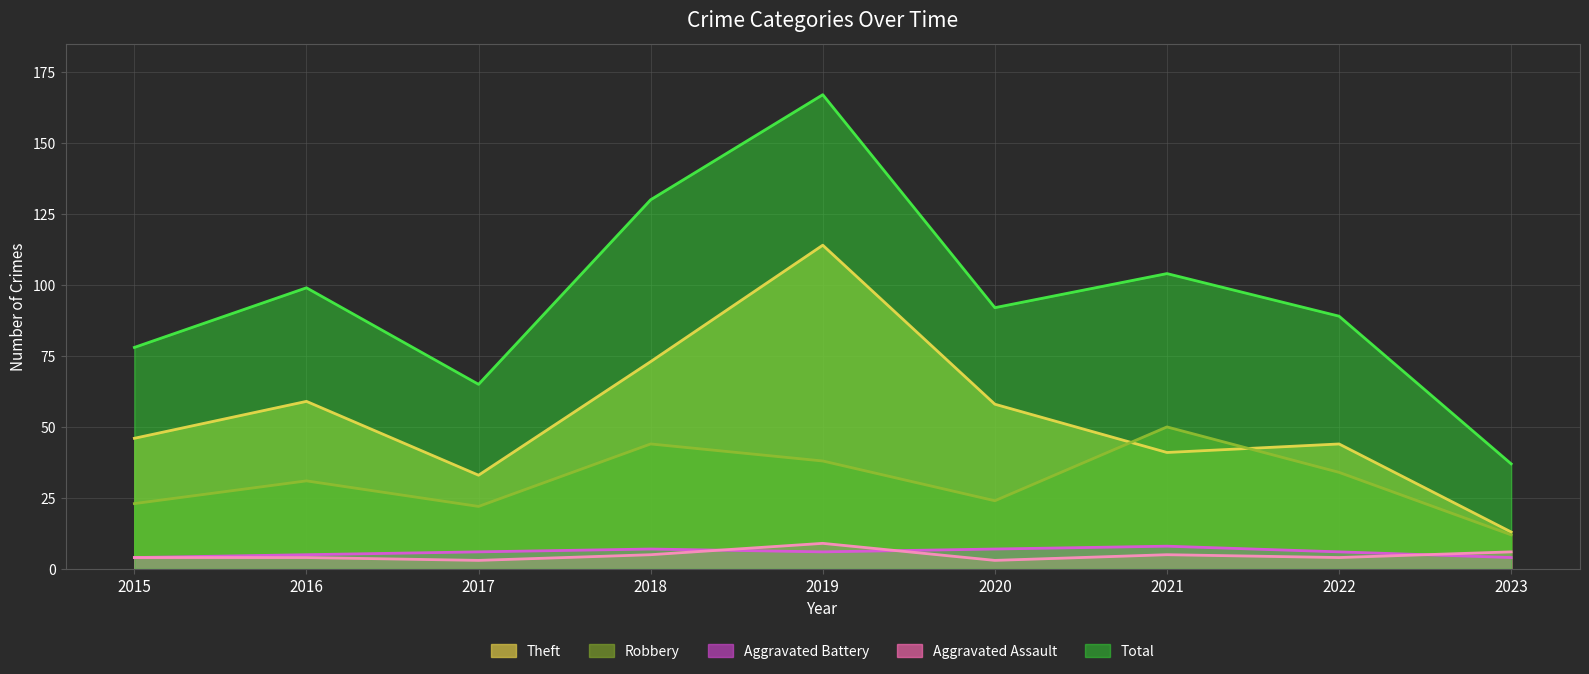

Reading left to right, what are all the values shown in this chart?

Aggravated Assault: 4	4	3	5	9	3	5	4	6
Aggravated Battery: 4	5	6	7	6	7	8	6	4
Robbery: 23	31	22	44	38	24	50	34	12
Theft: 46	59	33	73	114	58	41	44	13
Total: 78	99	65	130	167	92	104	89	37